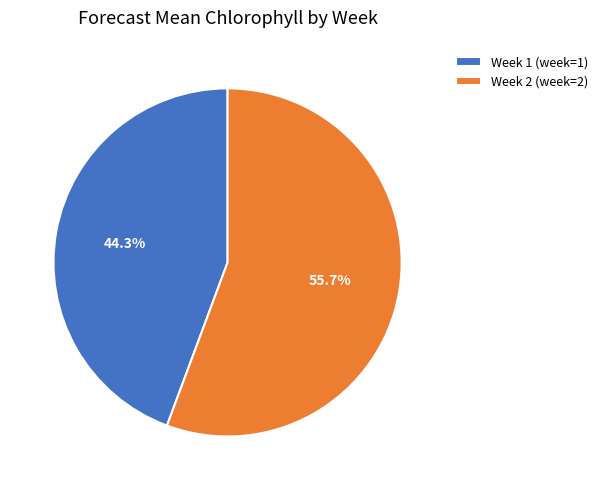

What is the smallest slice in the pie chart?

Week 1